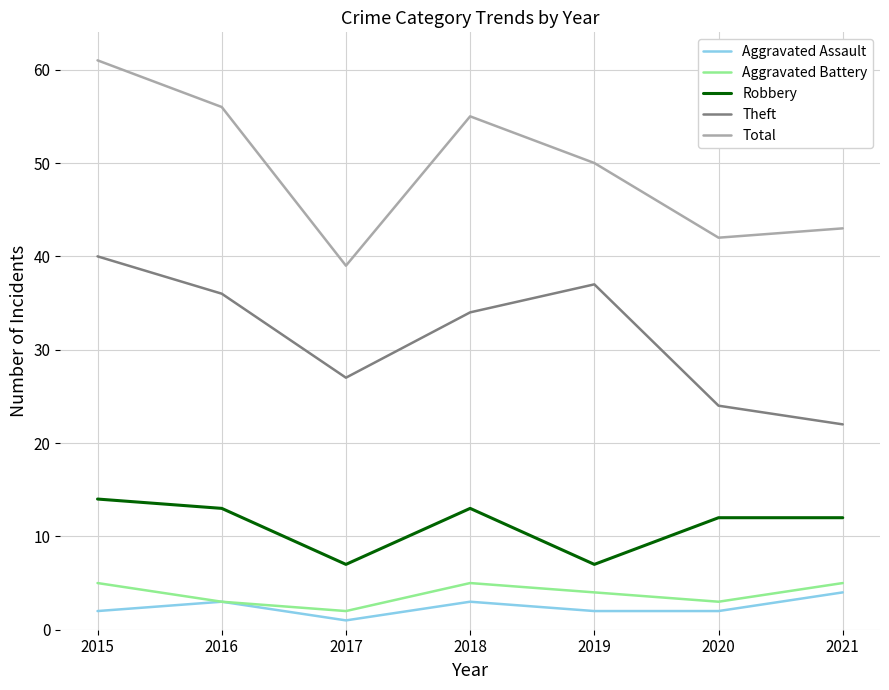

Between 2017 and 2020, which series saw the biggest shift?

Robbery